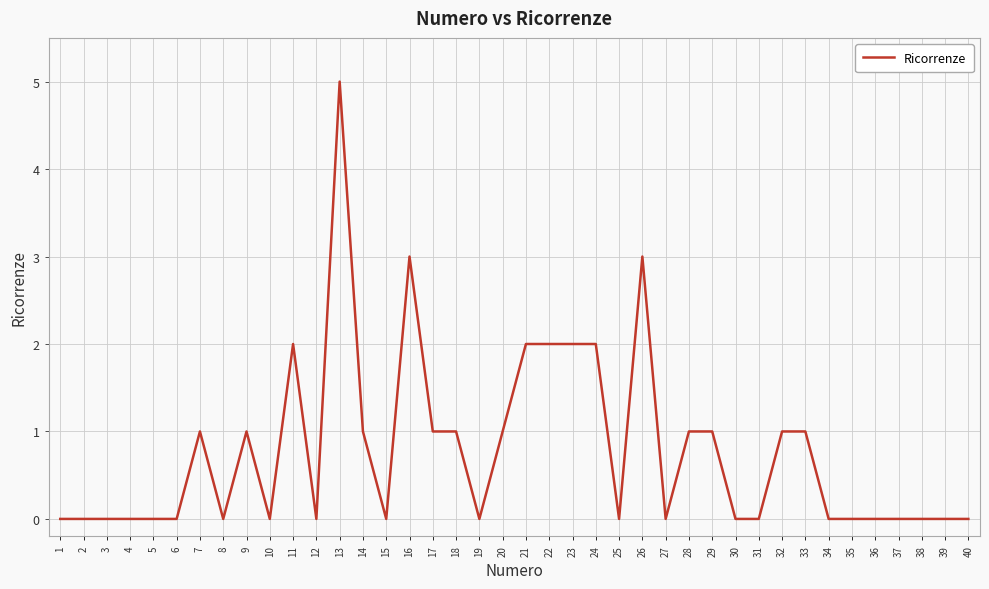

What is the difference between the second highest and minimum values?

3